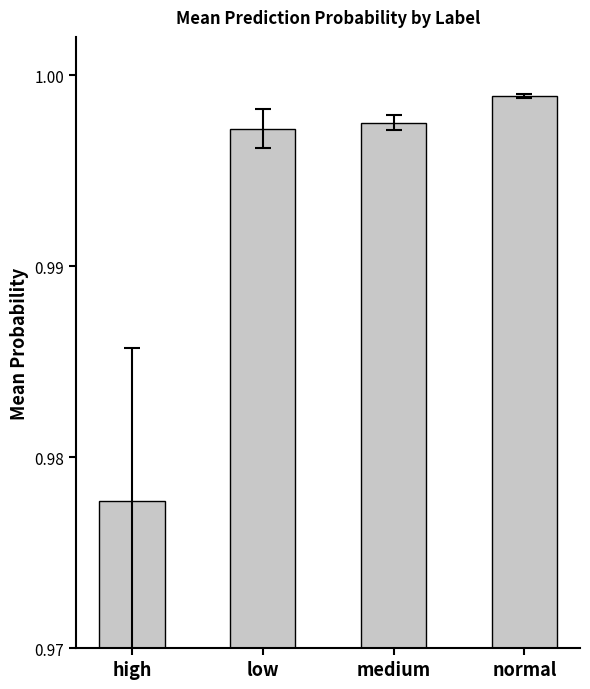

True or false: the data shows 0.5 at normal.

False